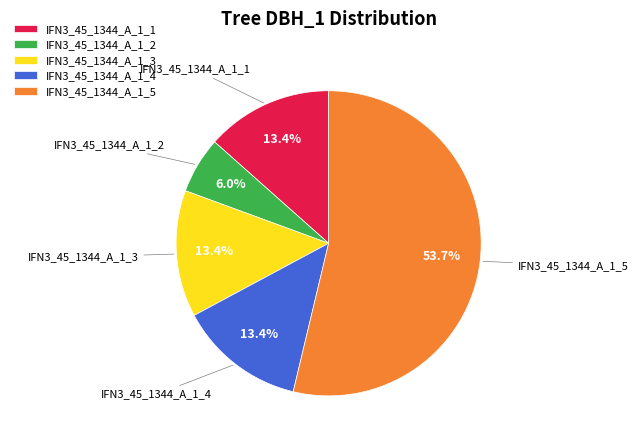

Count the number of slices in the pie.

5